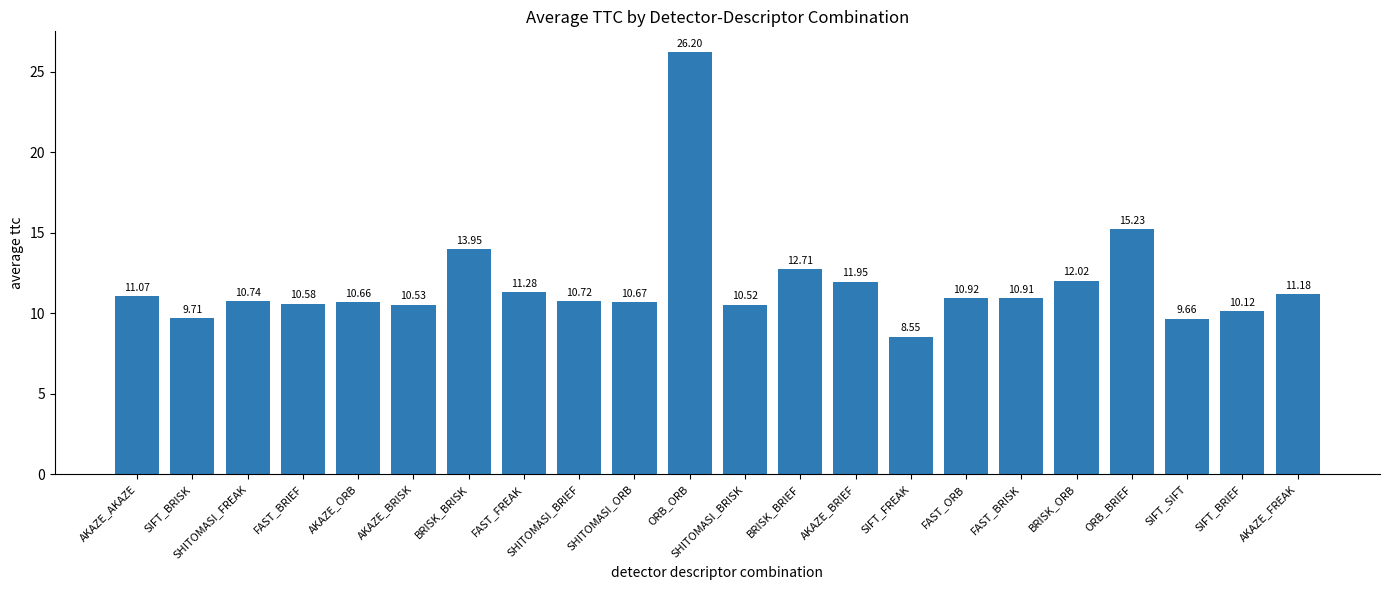

Count the number of categories in the chart.

22